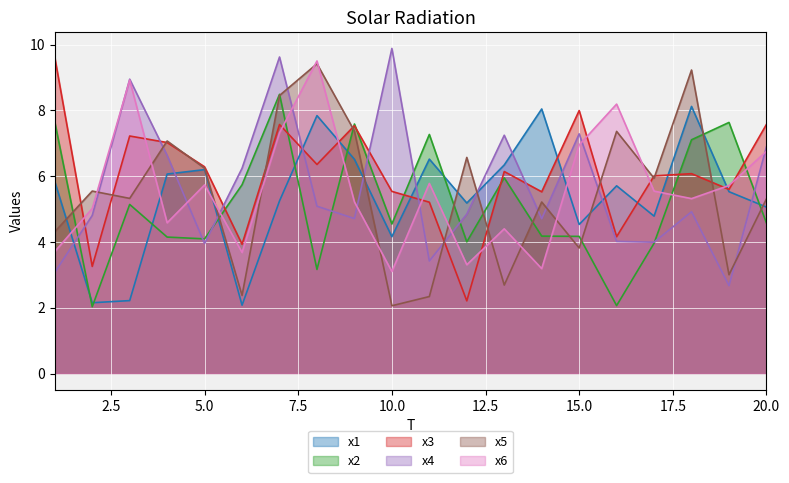

At which label does x2 first exceed 4?

1